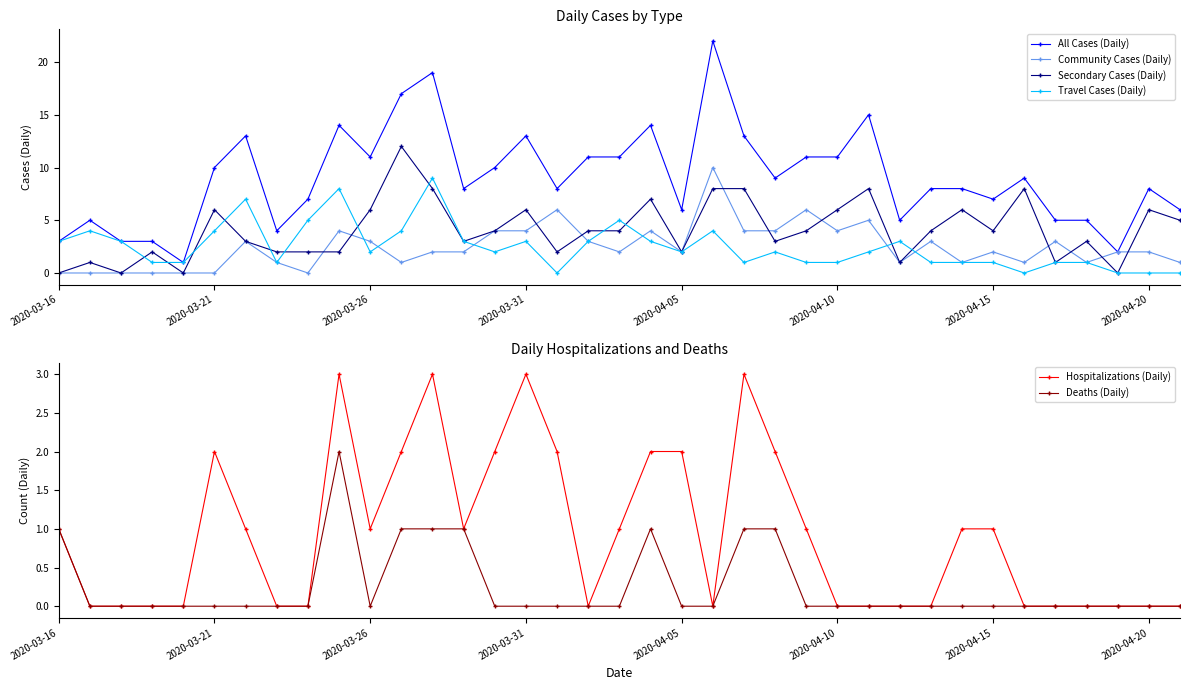

What are all the series names shown in the legend?

All Cases (Daily), Community Cases (Daily), Secondary Cases (Daily), Travel Cases (Daily), Hospitalizations (Daily), Deaths (Daily)